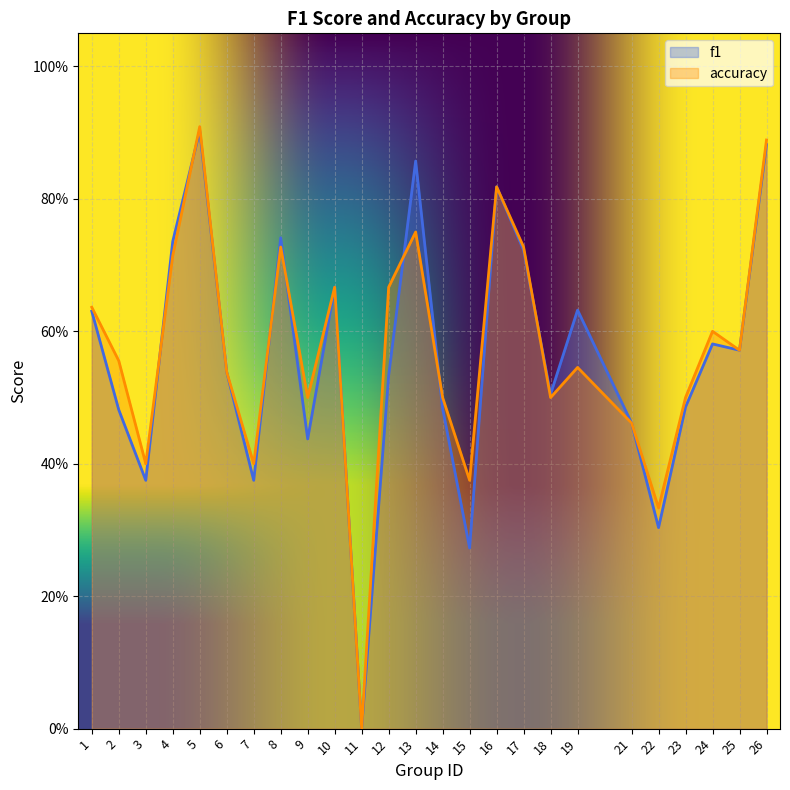

How many times do f1 and accuracy cross each other?

7